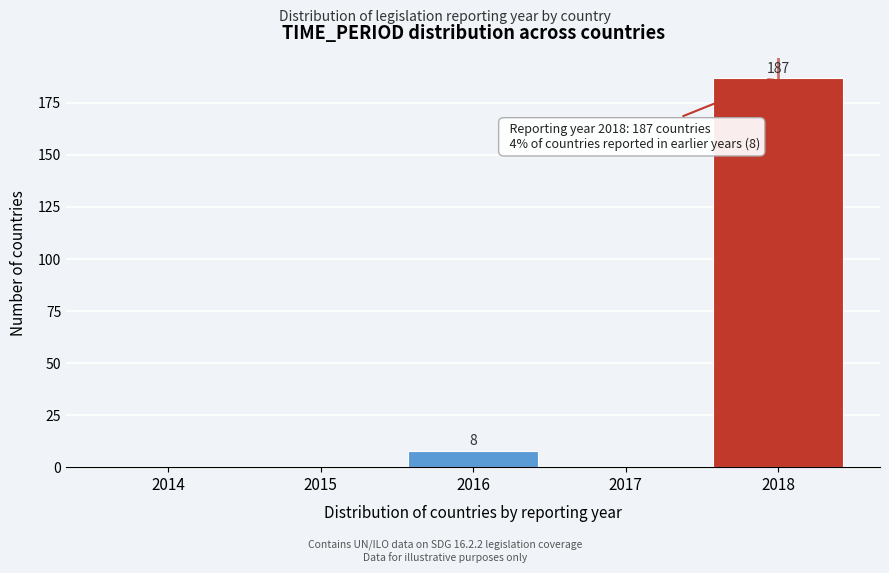

Reading left to right, list all the values displayed in this chart.

2014=0	2015=0	2016=8	2017=0	2018=187